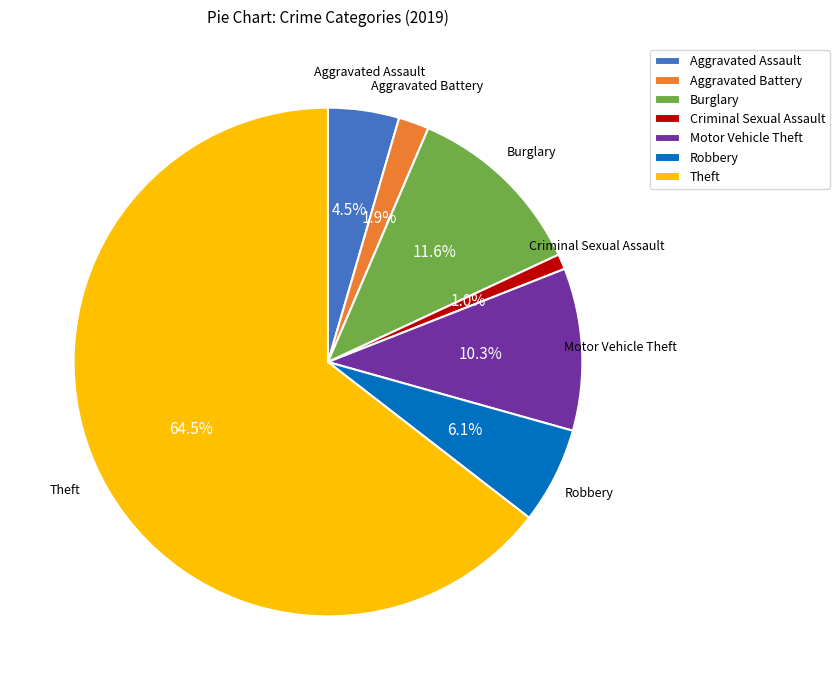

Is the sum of Burglary and Theft greater than half?

Yes